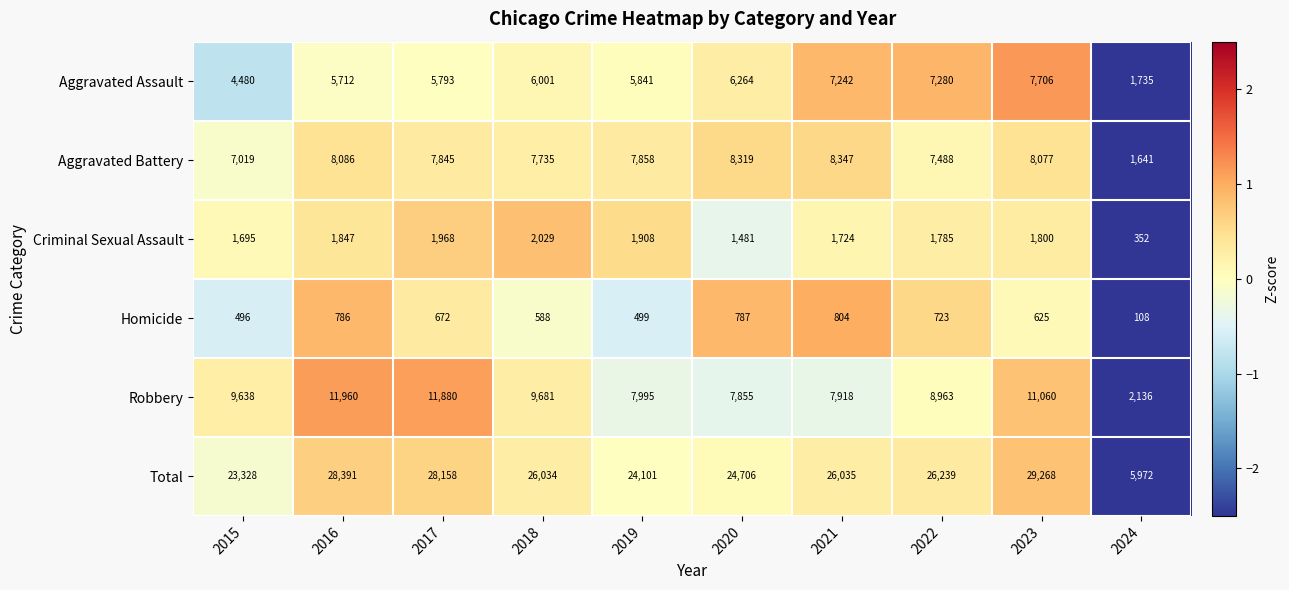

Which series has the largest total across all categories?

Total